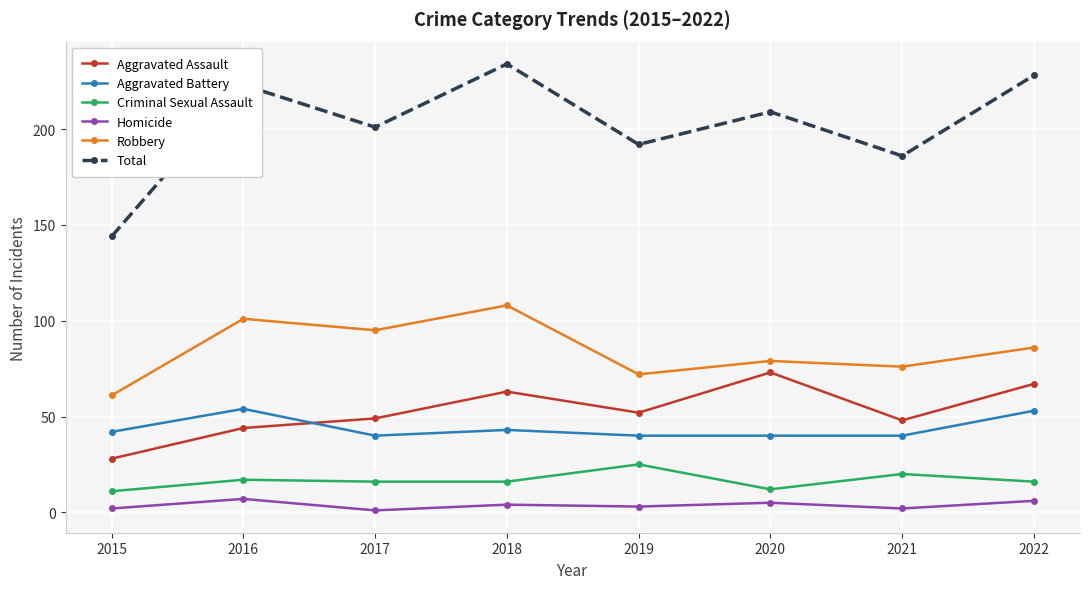

At which category does Aggravated Battery reach its first local valley?

2017